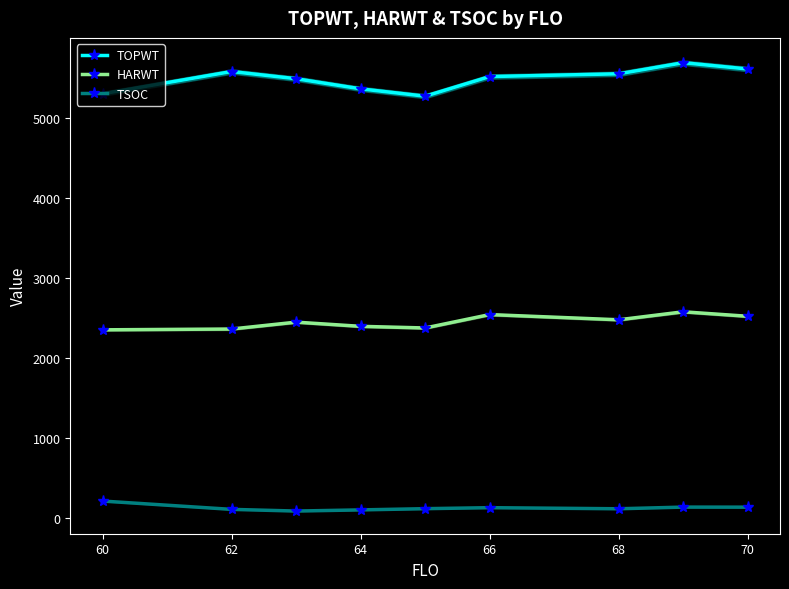

What is the lowest value of the TOPWT series?

5268.8